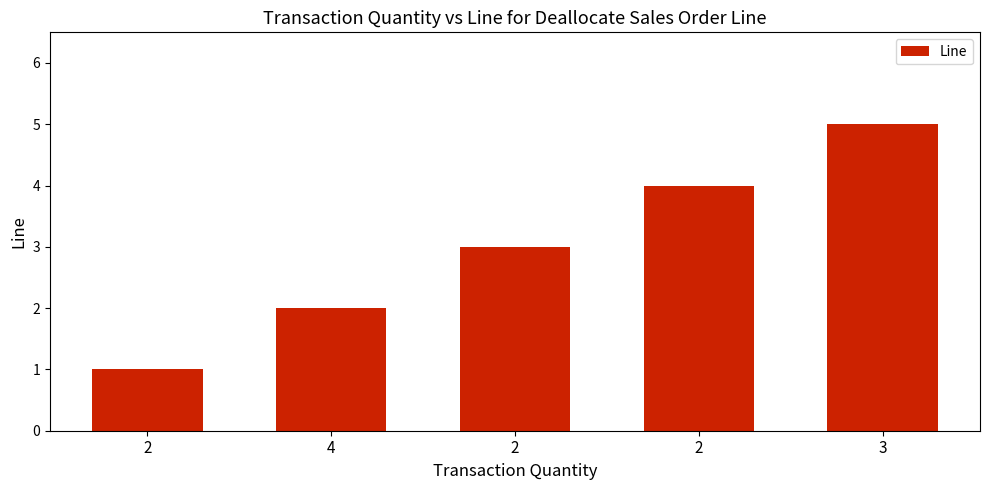

What is the sum of the values at 2 and 4?

5